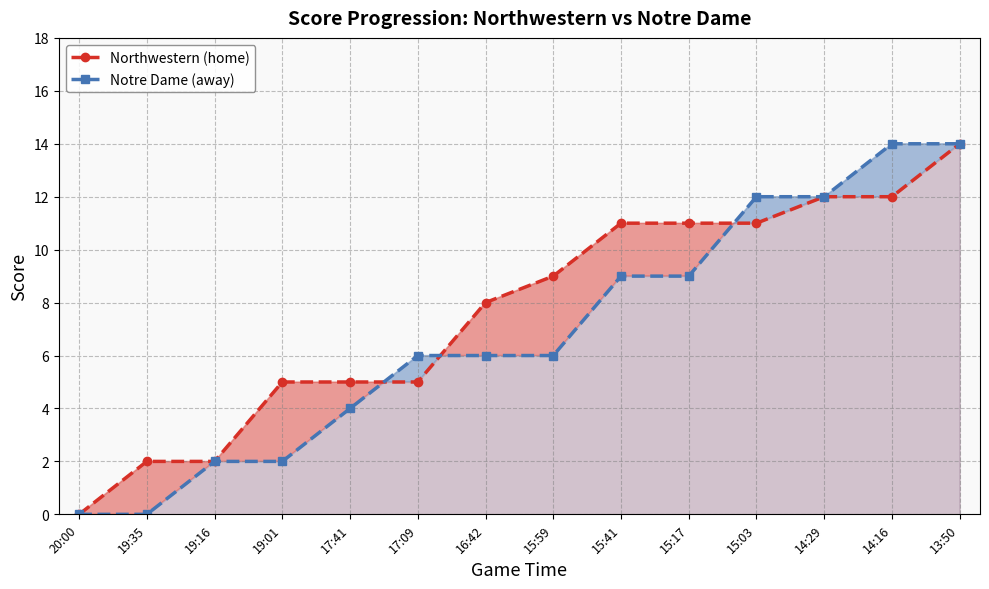

What is the label of the 5th point from the left?

17:41